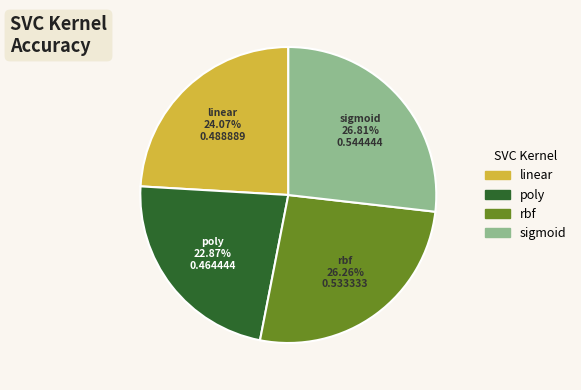

Is linear the majority of the pie?

No